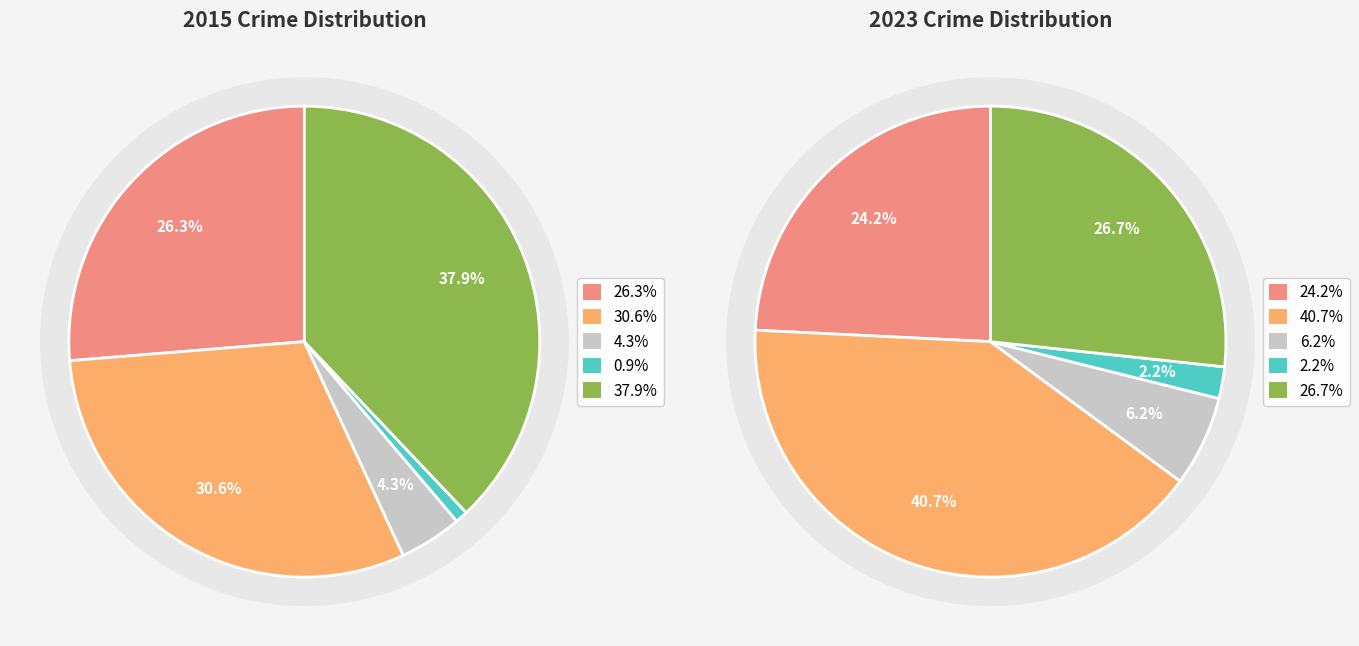

Is there any slice that represents more than half of the pie?

No